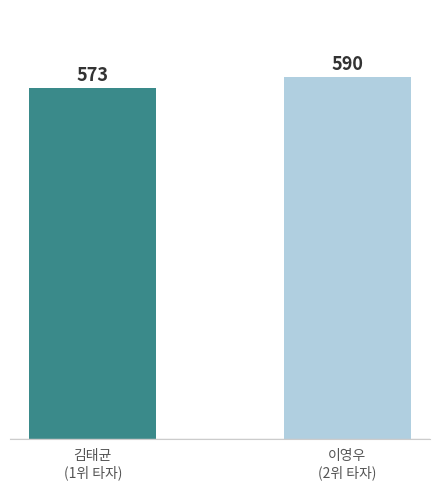

What position from the right is 김태균
(1위 타자)?

2